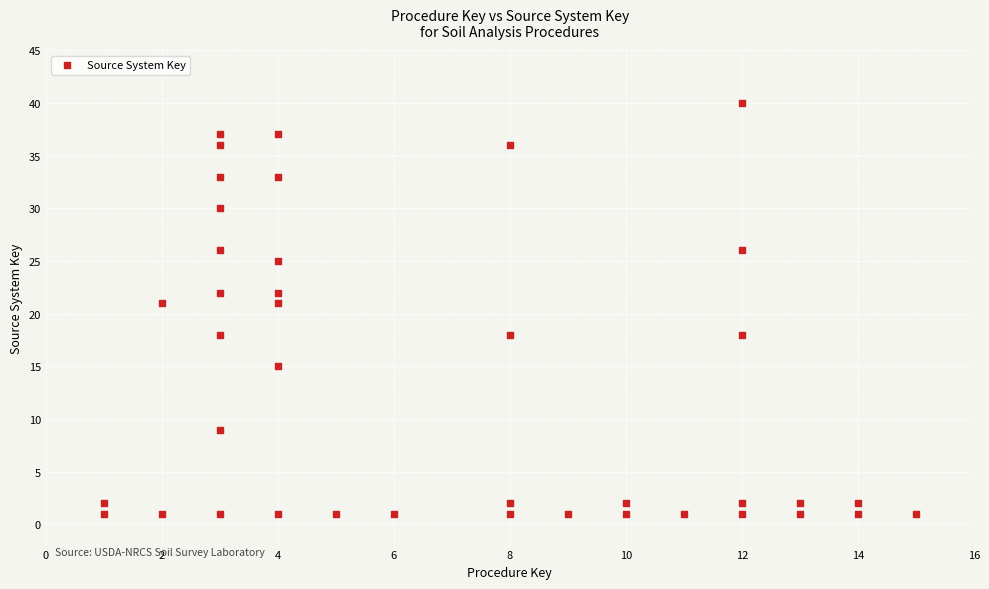

What is the range of Y values (max minus min)?

39